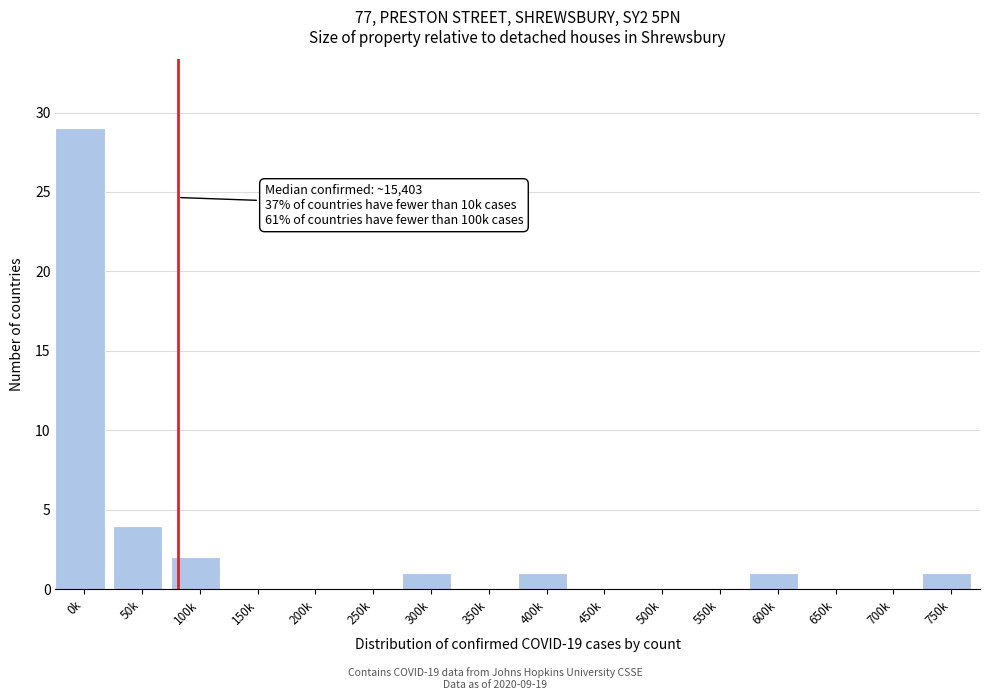

Reading left to right, what are all the values shown in this chart?

0k=29	50k=4	100k=2	150k=0	200k=0	250k=0	300k=1	350k=0	400k=1	450k=0	500k=0	550k=0	600k=1	650k=0	700k=0	750k=1